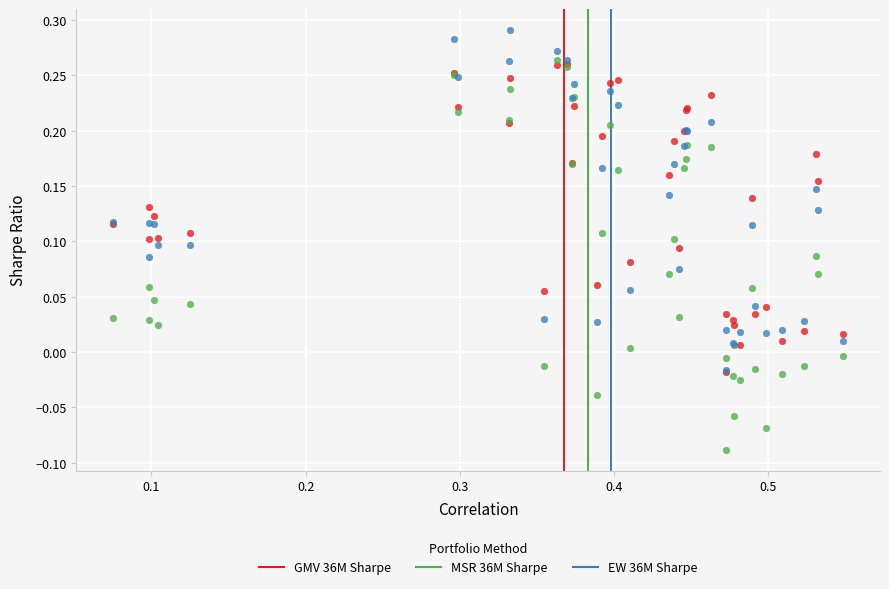

What are all the series names shown in the legend?

GMV 36M Sharpe, MSR 36M Sharpe, EW 36M Sharpe